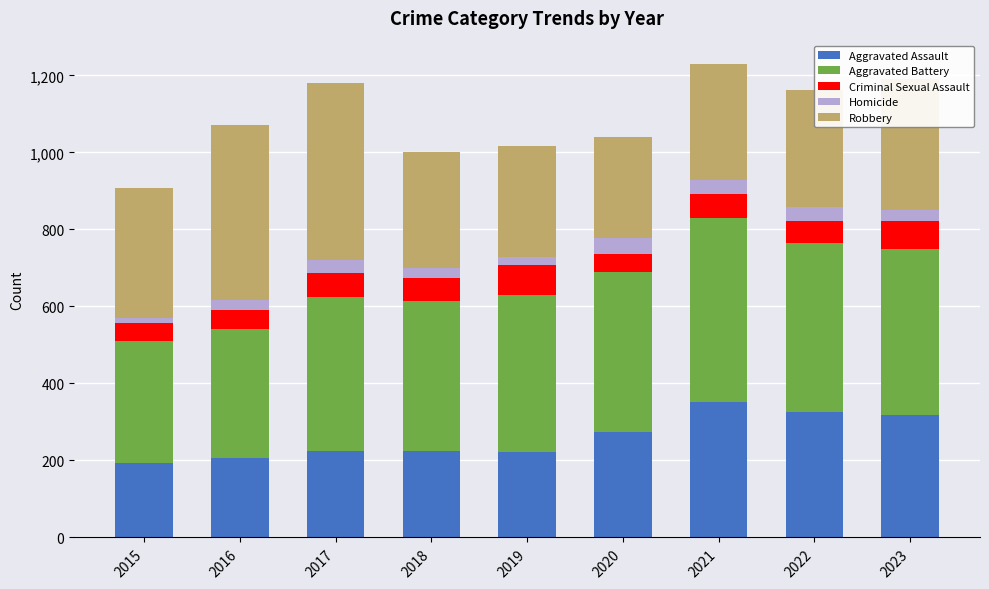

Is it true that Aggravated Assault equals 352 at 2021?

True